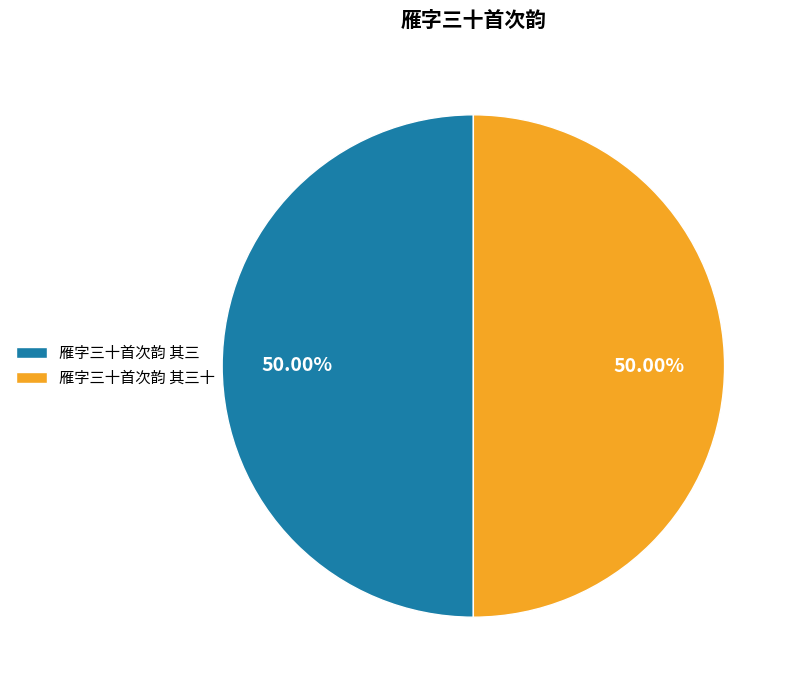

What is the ratio of the value at 雁字三十首次韵 其三十 to the value at 雁字三十首次韵 其三?

1.0